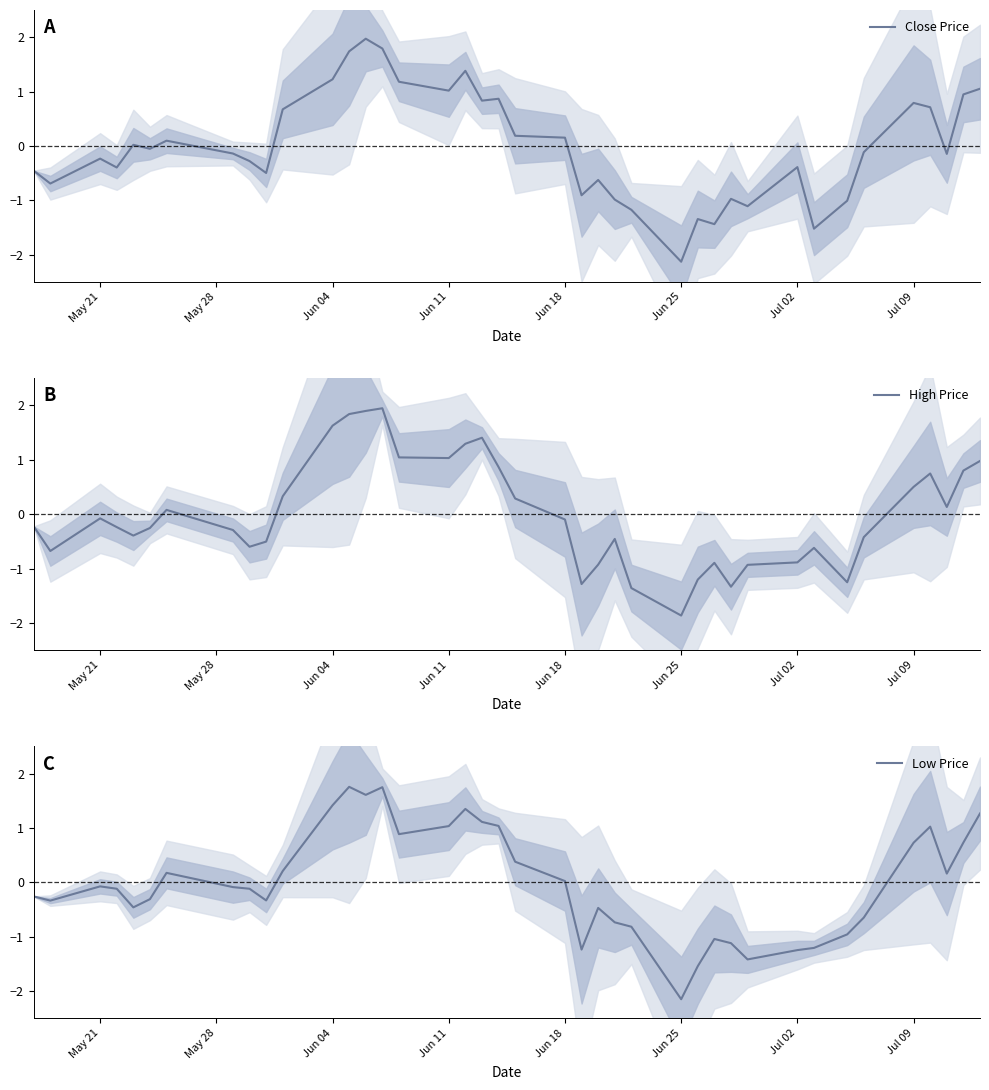

Is it true that Close Price equals 1.0 at Jun 11?

True